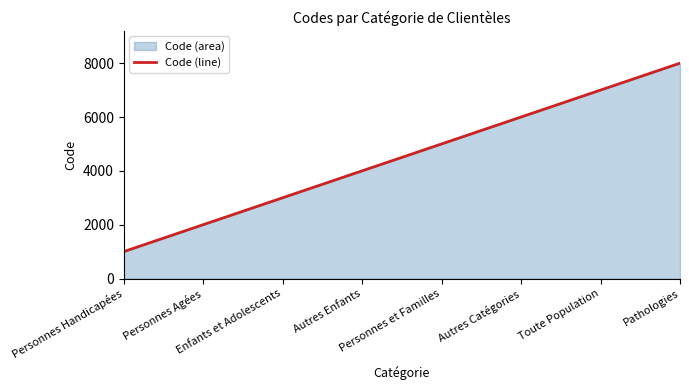

How many data points does each series have?

8